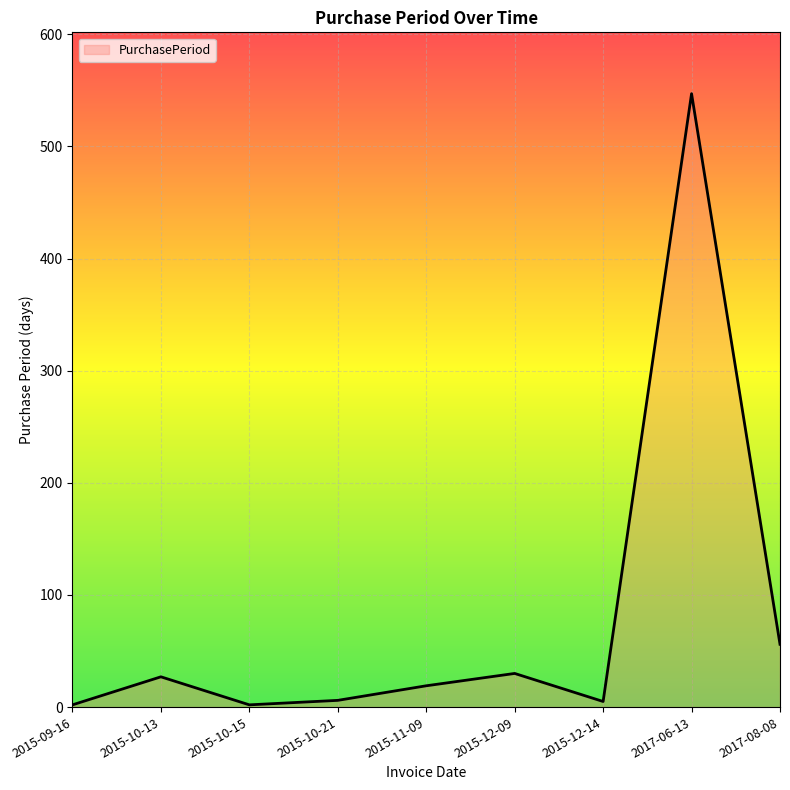

At which label is the value closest to 274?

2017-08-08